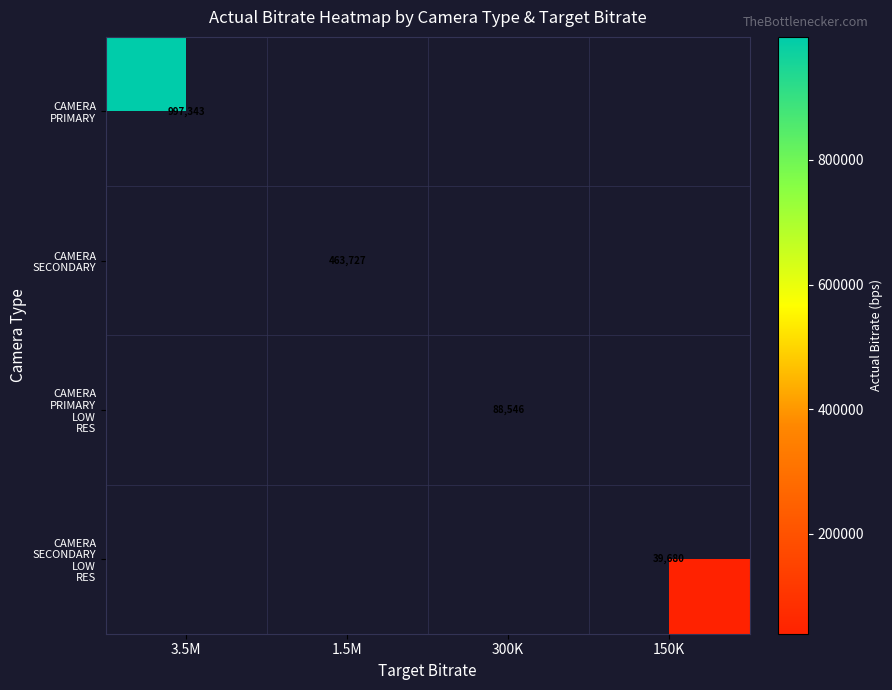

Which category has the highest value across all series?

3.5M